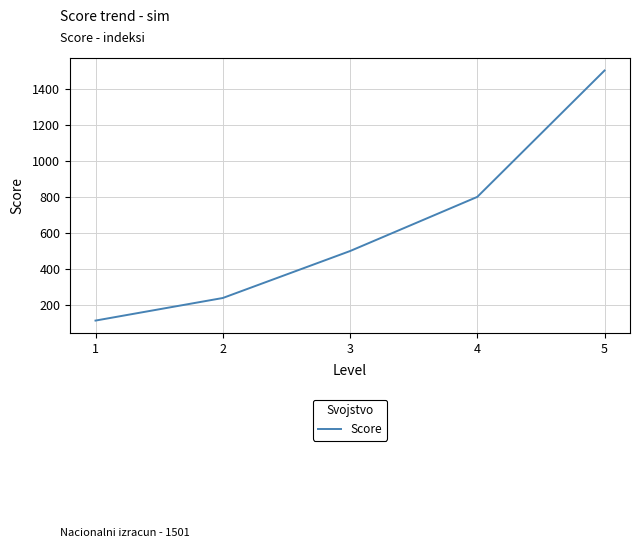

Which category has the highest value across all series?

5